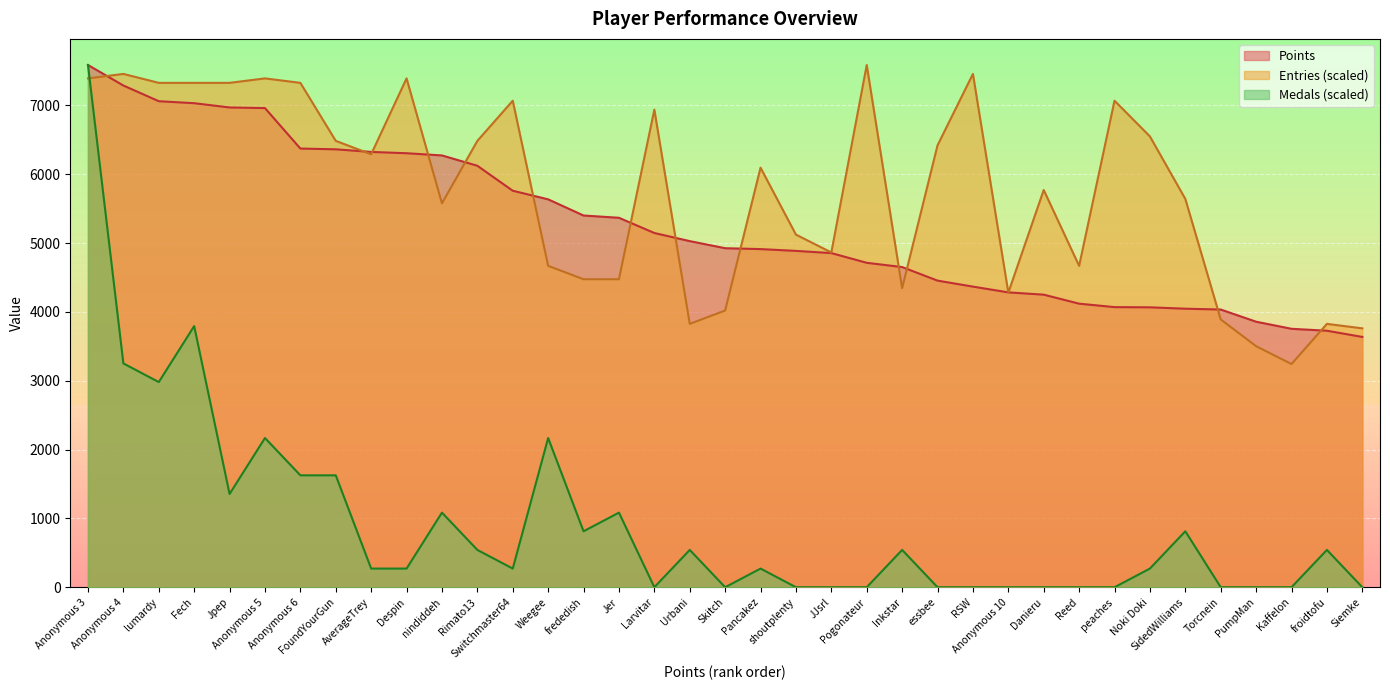

How many values in the Medals series exceed 271?

17